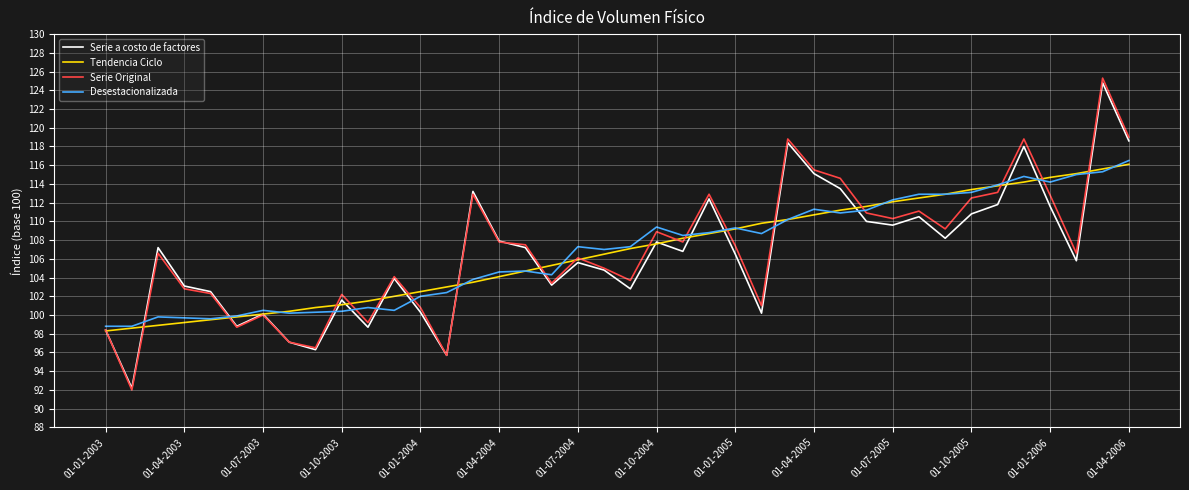

What is the maximum value for Desestacionalizada?

116.5